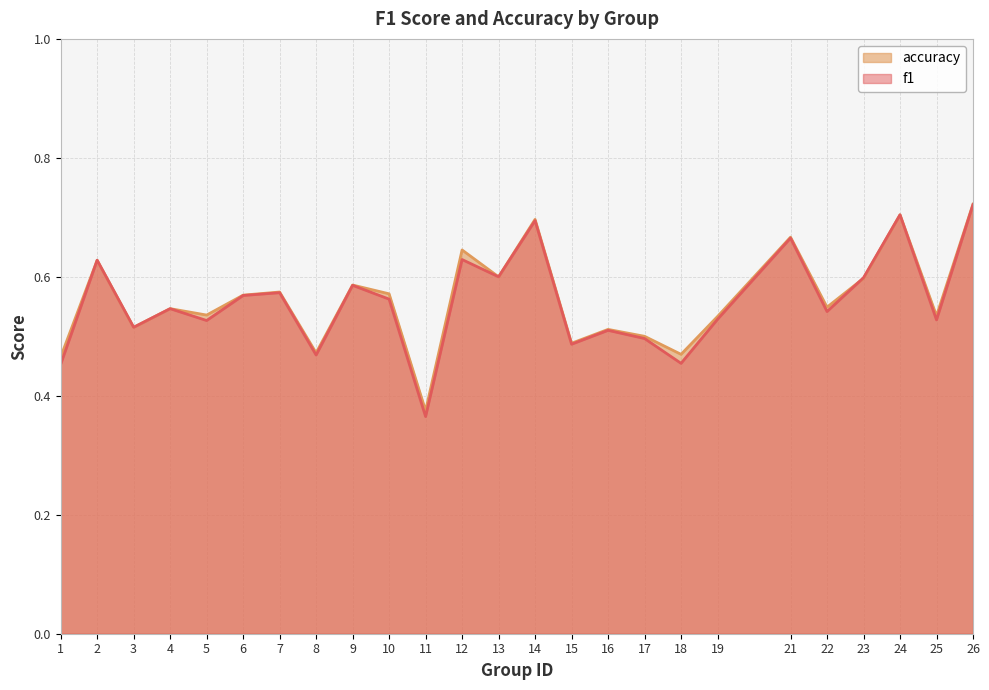

What is the total value across all series at 22?

1.1